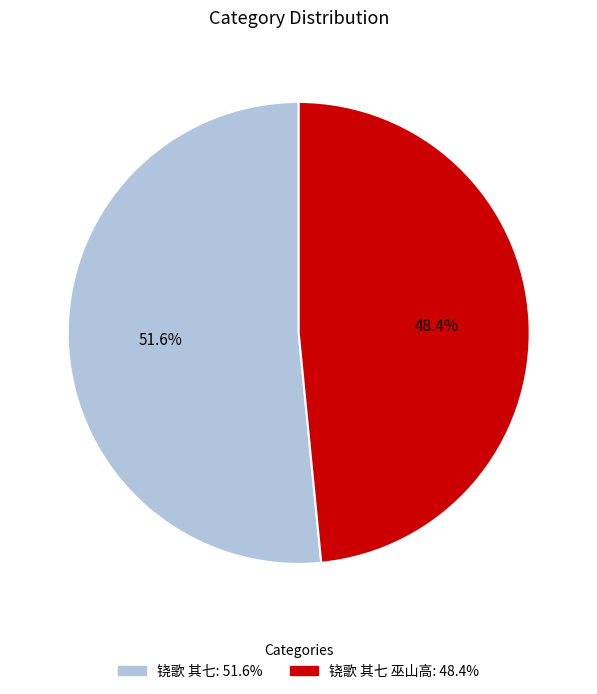

Is there a majority slice in this chart?

Yes